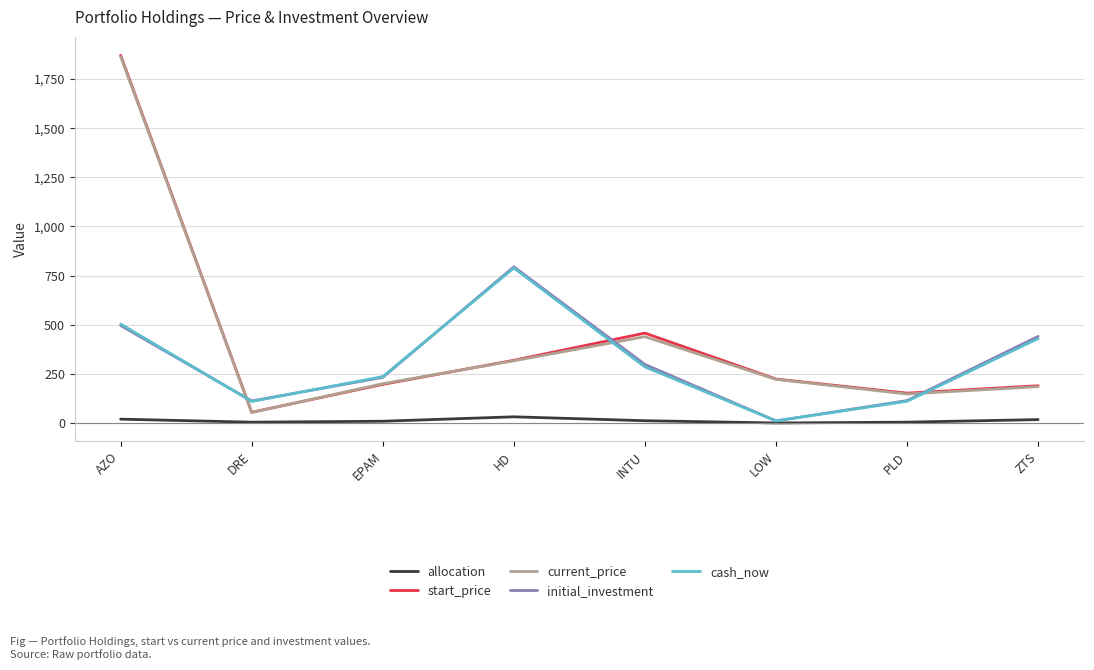

The start_price series shows 2451.1 at AZO. True or false?

False